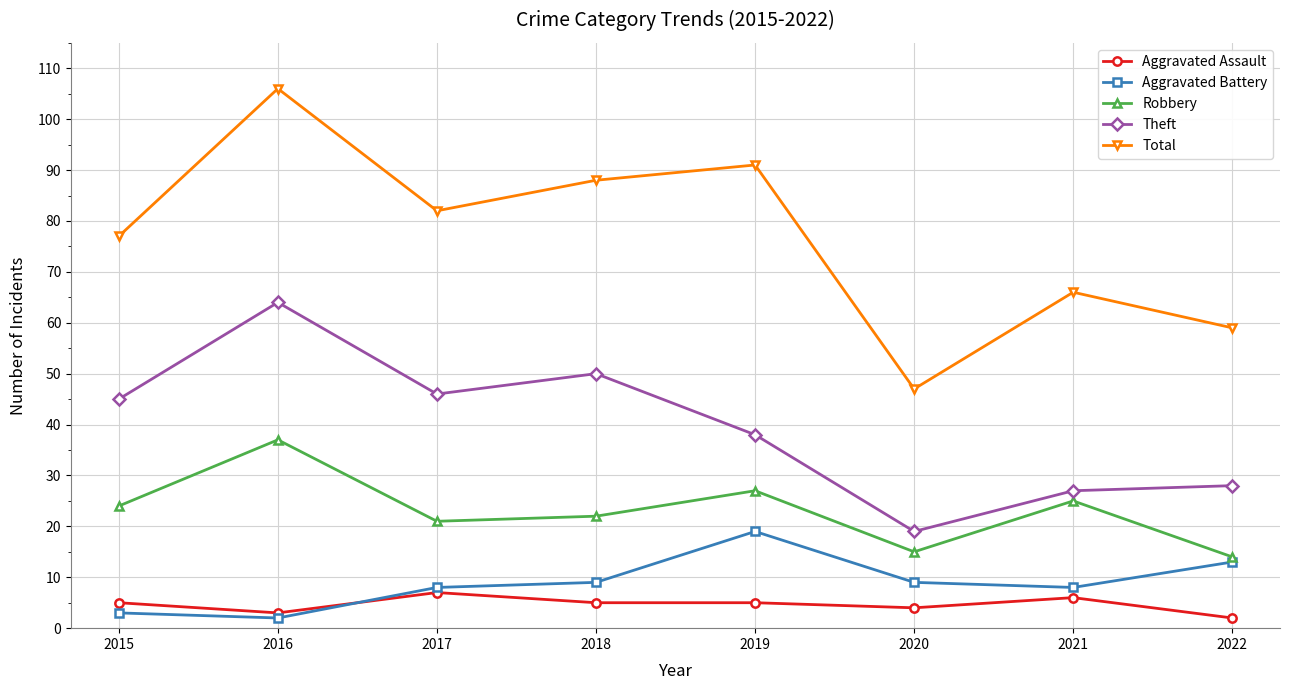

List the series in order of their peak value, highest first.

Total, Theft, Robbery, Aggravated Battery, Aggravated Assault